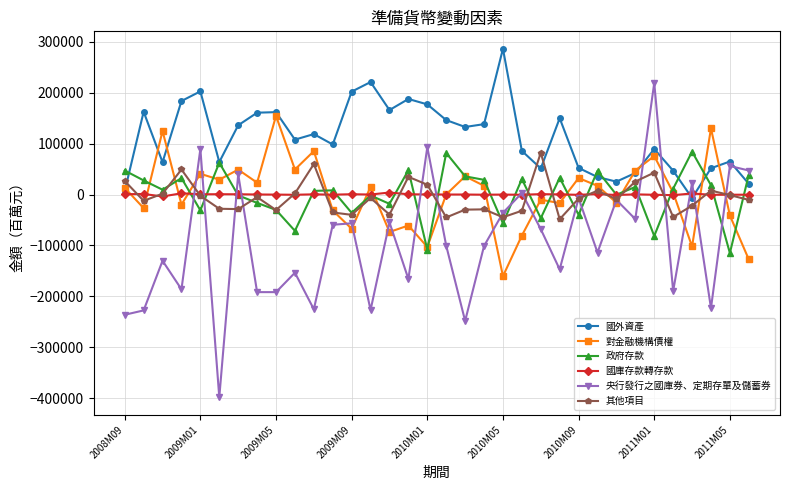

Which series has the largest total across all categories?

國外資產